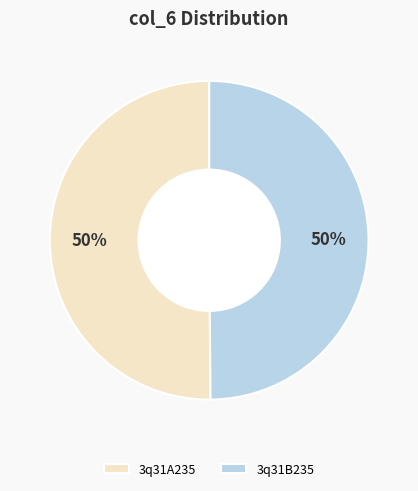

How many segments does this pie chart have?

2